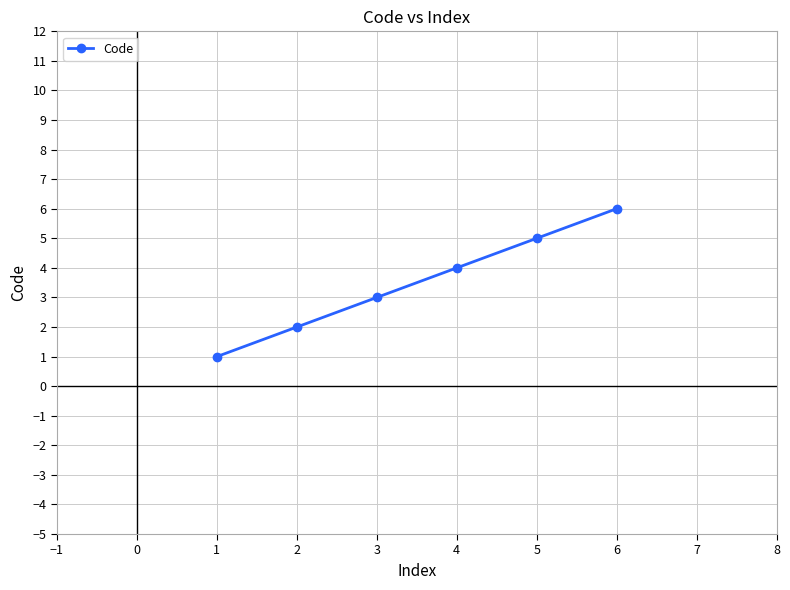

Which label corresponds to the largest value in the chart?

6